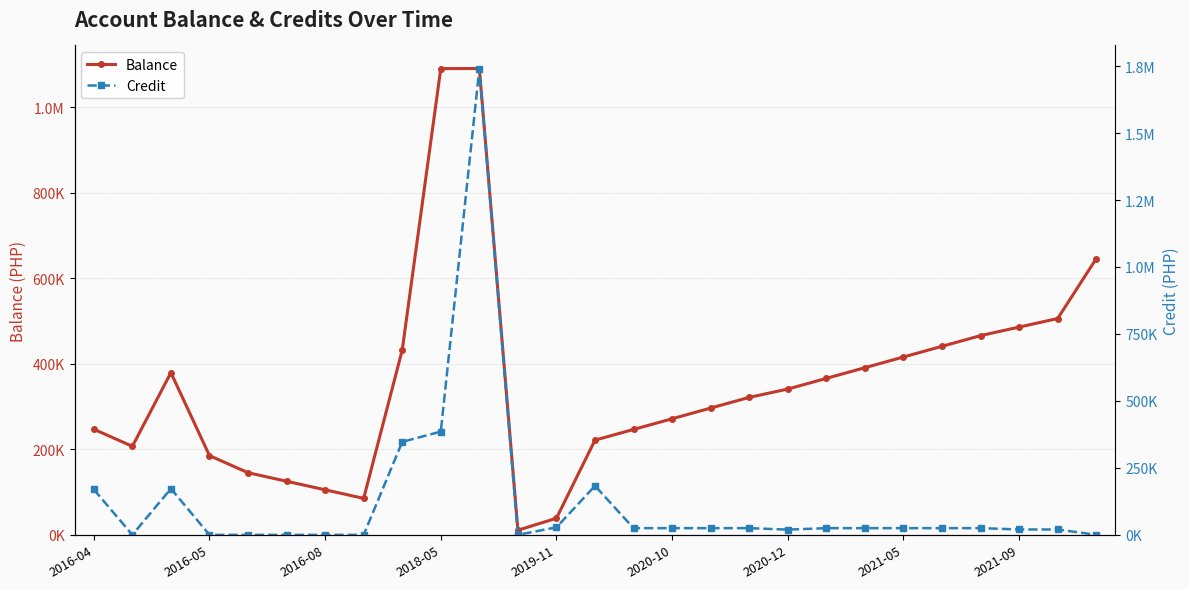

Which category has the highest value across all series?

10